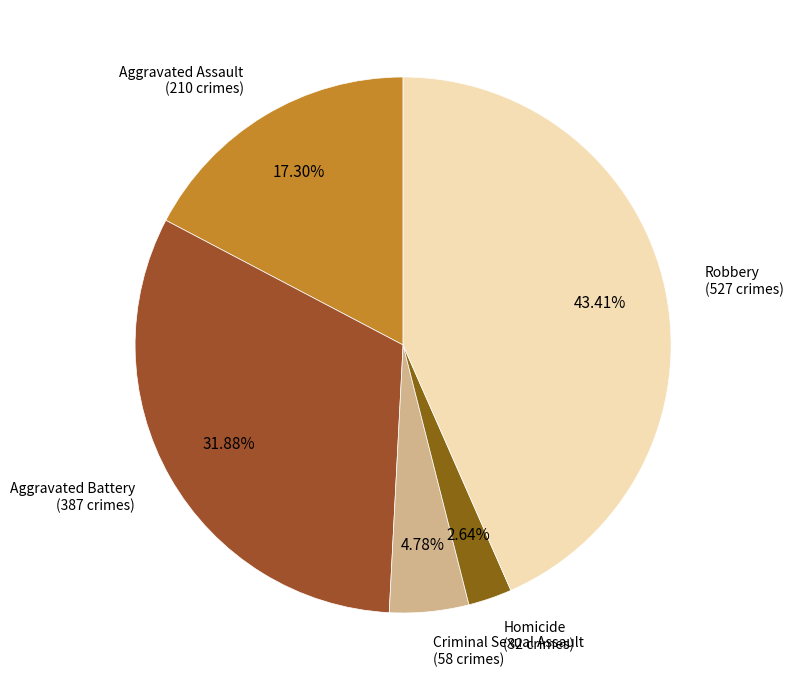

To the nearest percent, what is the average slice percentage?

20%